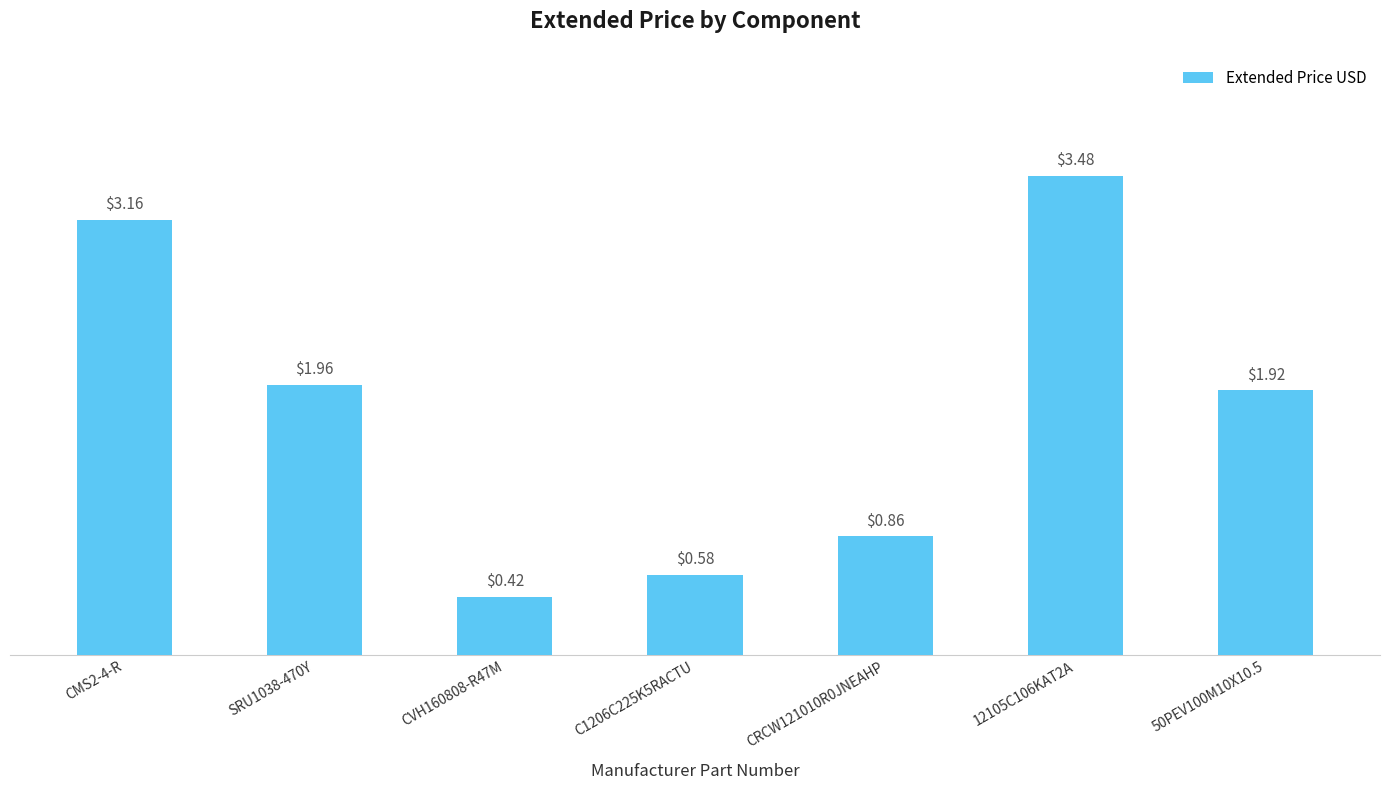

What position from the left is C1206C225K5RACTU?

4